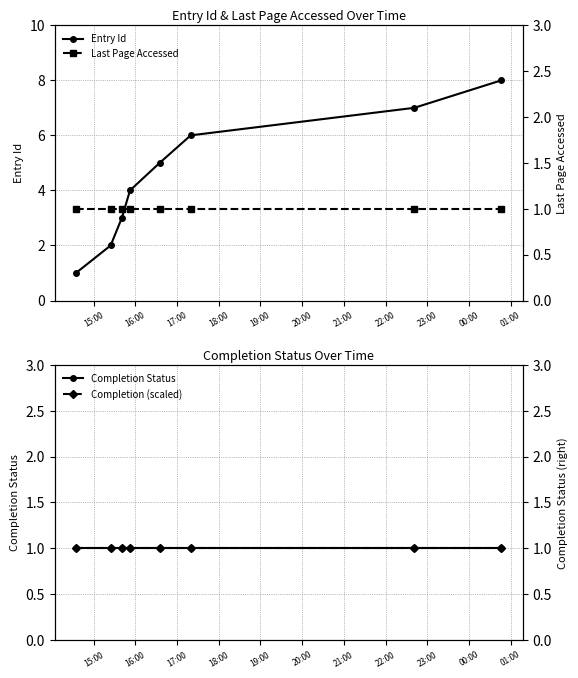

Does the chart display data point markers on the line(s)?

Yes